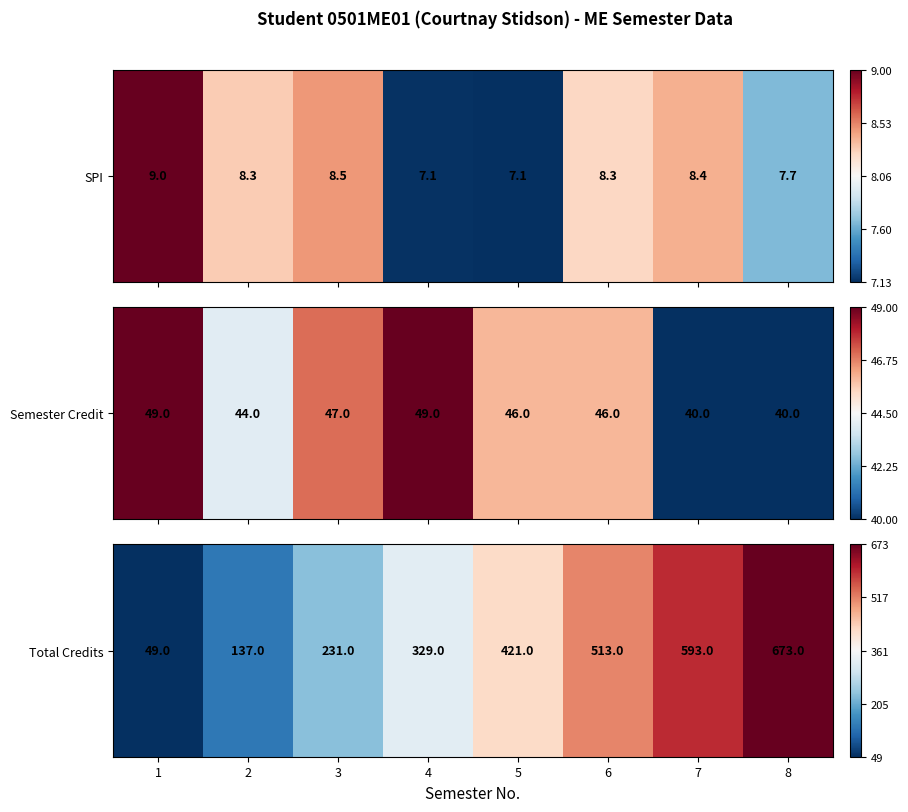

What is the sum of the values at 4 and 8?

1.4